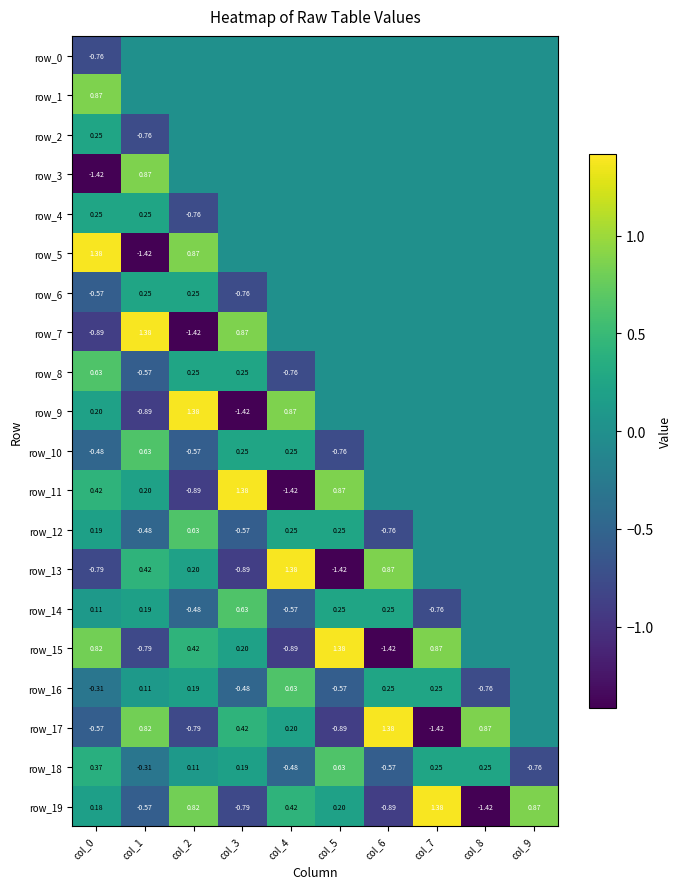

Is it true that row_17 equals -1.0 at col_0?

False